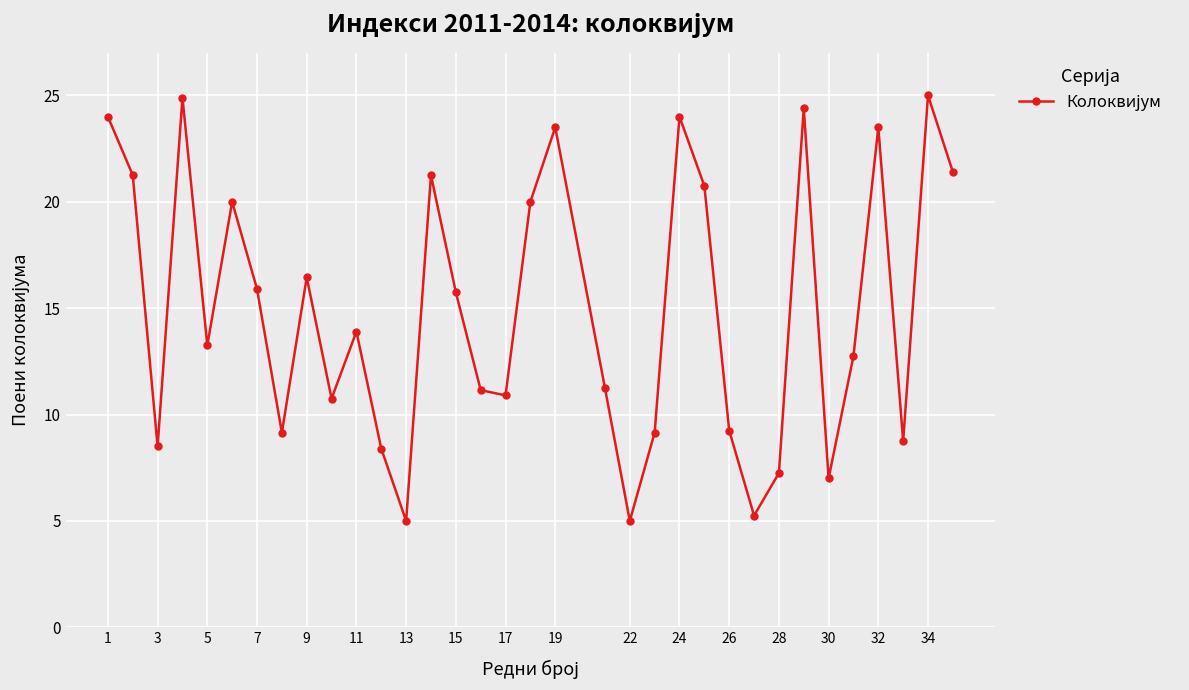

What is the sum of all values?

508.7